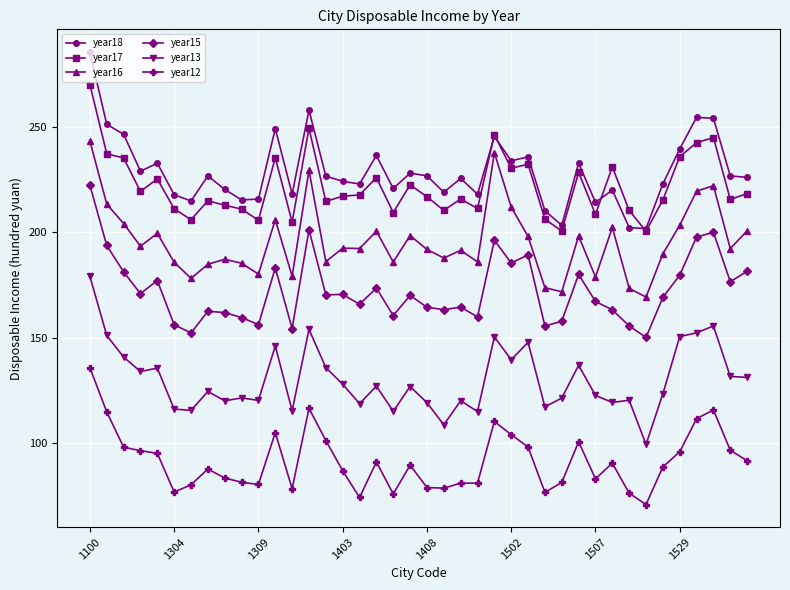

How many categories are shown in the chart?

40